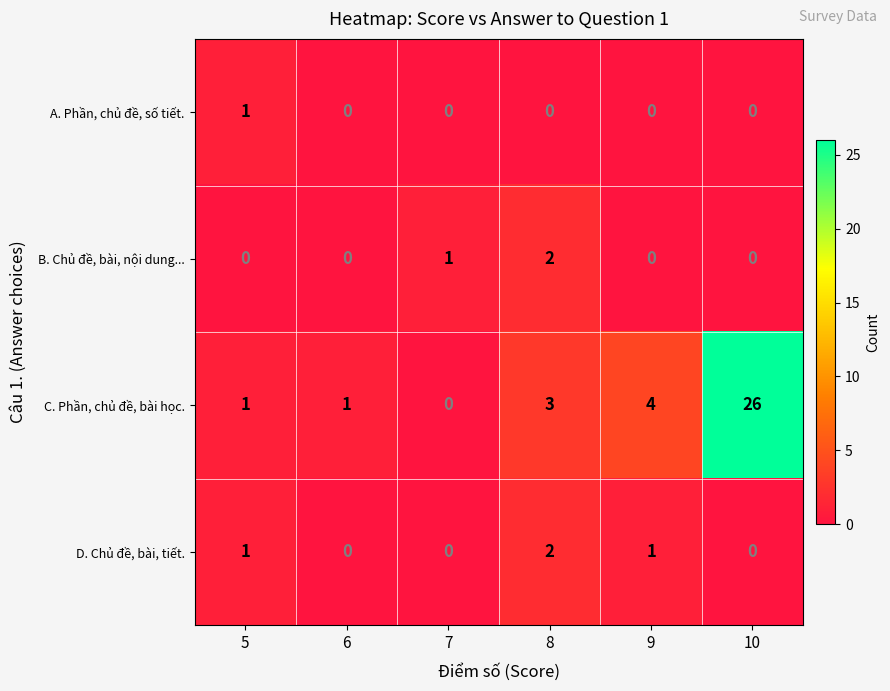

Is the value of C. Phần, chủ đề, bài học. at 10 greater than the value of A. Phần, chủ đề, số tiết. at 9?

Yes